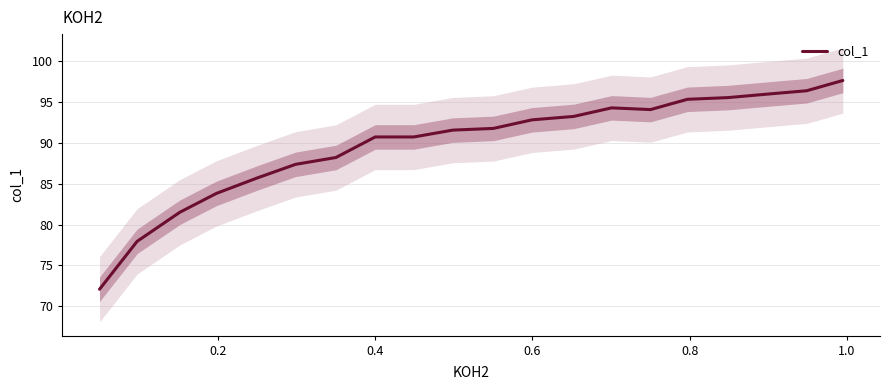

How many lines are shown in the chart?

1